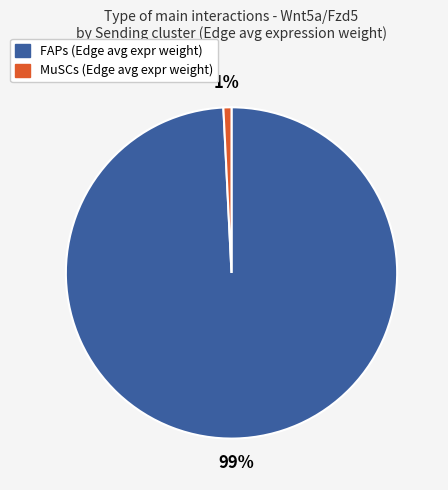

To the nearest percent, what percentage of the pie is MuSCs?

1%